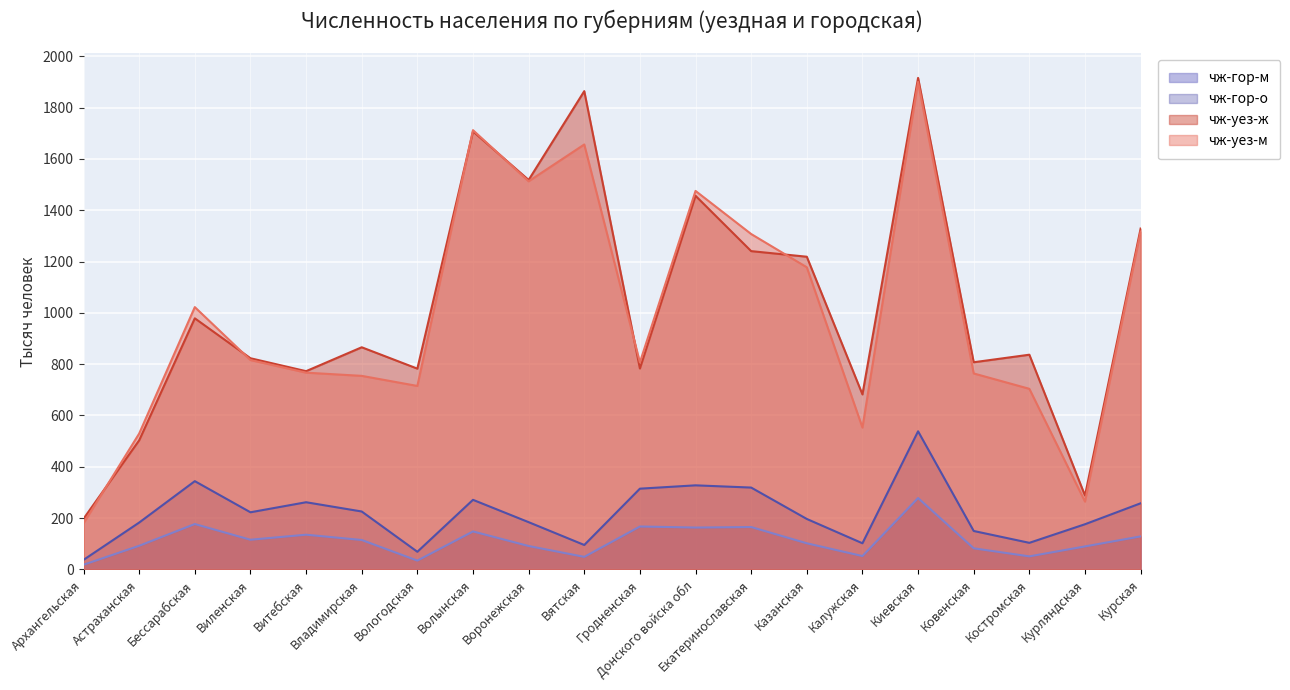

Reading right to left, transcribe all the data shown in this chart.

чж-уез-м: 1317.1	264.0	703.8	763.7	1900.6	552.7	1177.7	1307.4	1475.5	806.9	1656.6	1513.0	1712.5	715.0	754.3	766.8	815.9	1022.4	529.3	179.5
чж-уез-ж: 1328.7	287.6	836.8	807.4	1916.3	682.0	1218.9	1240.7	1456.5	783.0	1864.6	1518.3	1707.6	782.5	865.8	772.6	823.0	978.7	502.9	197.2
чж-гор-м: 128.3	89.2	50.4	81.8	277.9	51.7	101.4	164.8	162.8	166.9	48.5	90.8	147.6	33.9	114.3	134.9	115.3	176.5	91.7	17.8
чж-гор-о: 257.4	175.7	103.2	149.4	538.1	101.5	196.3	318.7	327.4	314.4	94.8	183.8	270.9	68.3	225.4	261.5	222.3	343.7	182.3	36.8